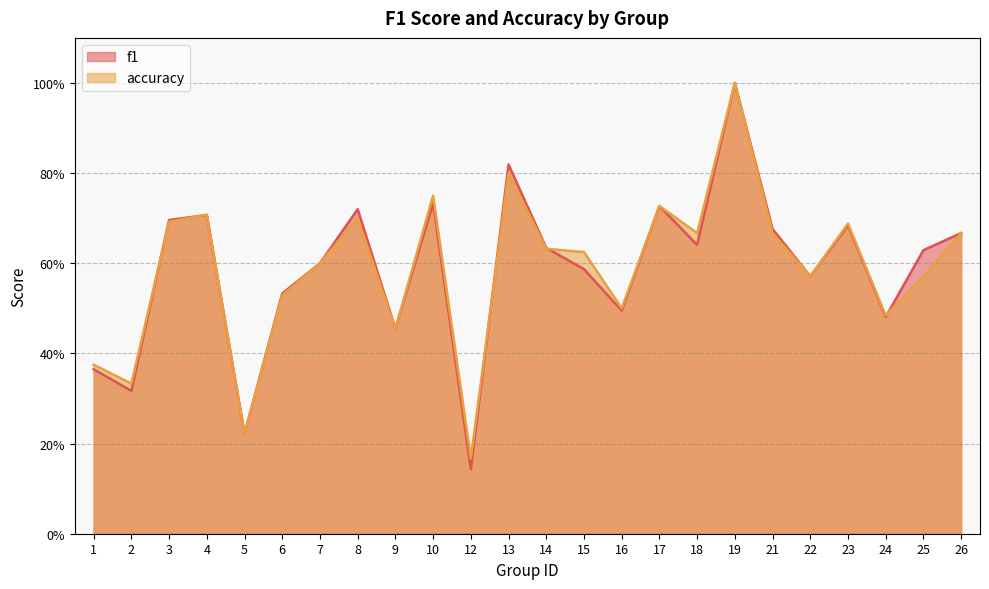

How many intersections are there between f1 and accuracy?

5